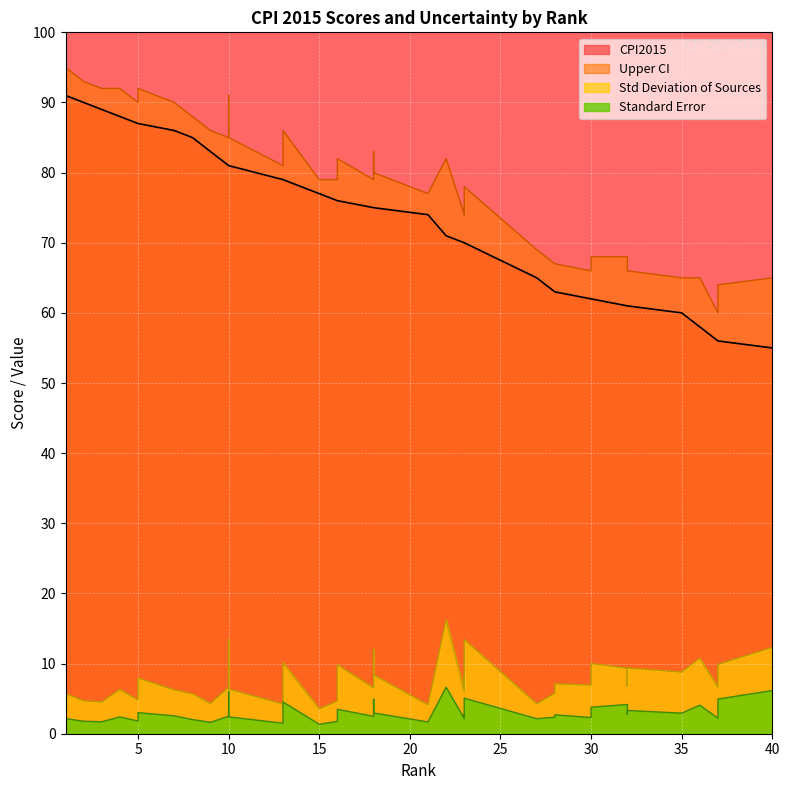

True or false: Std Deviation of Sources has a value of 5.6 at 21.

False